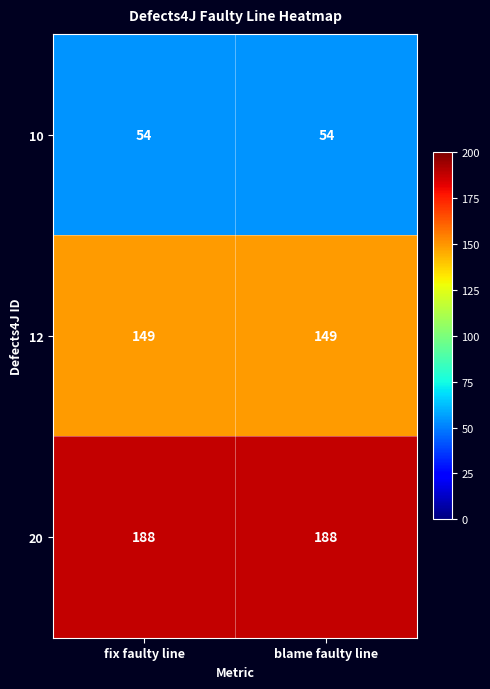

Is it true that 10 equals 86 at fix faulty line?

False